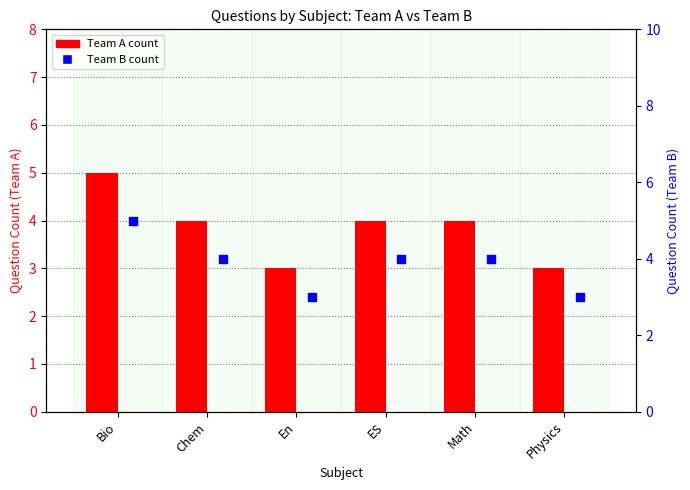

Which series reaches the minimum Y coordinate?

Team A